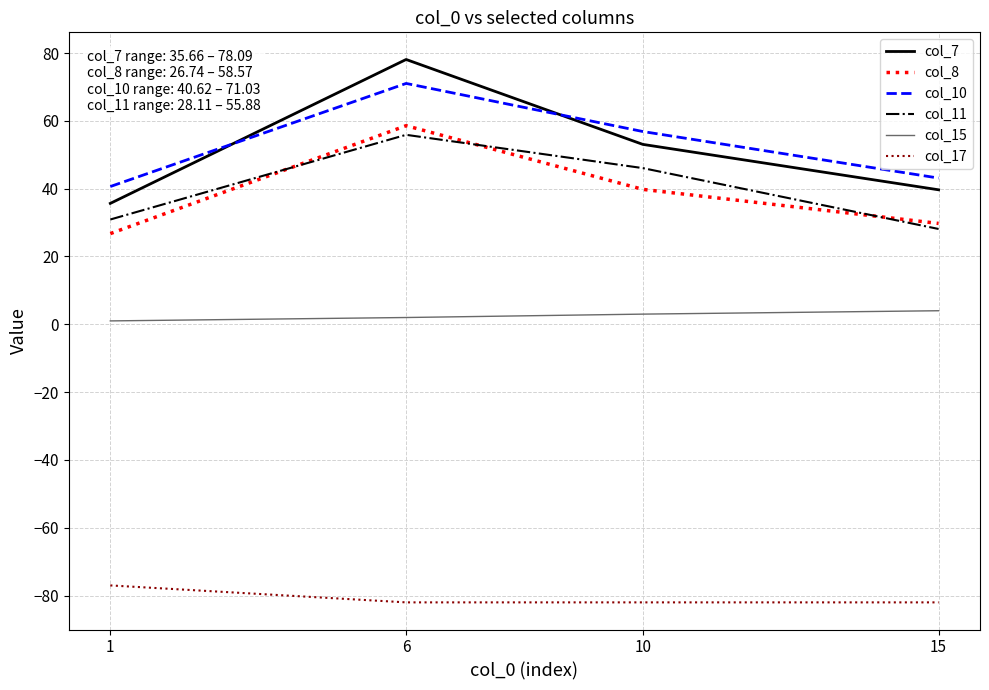

What are all the series names shown in the legend?

col_7, col_8, col_10, col_11, col_15, col_17